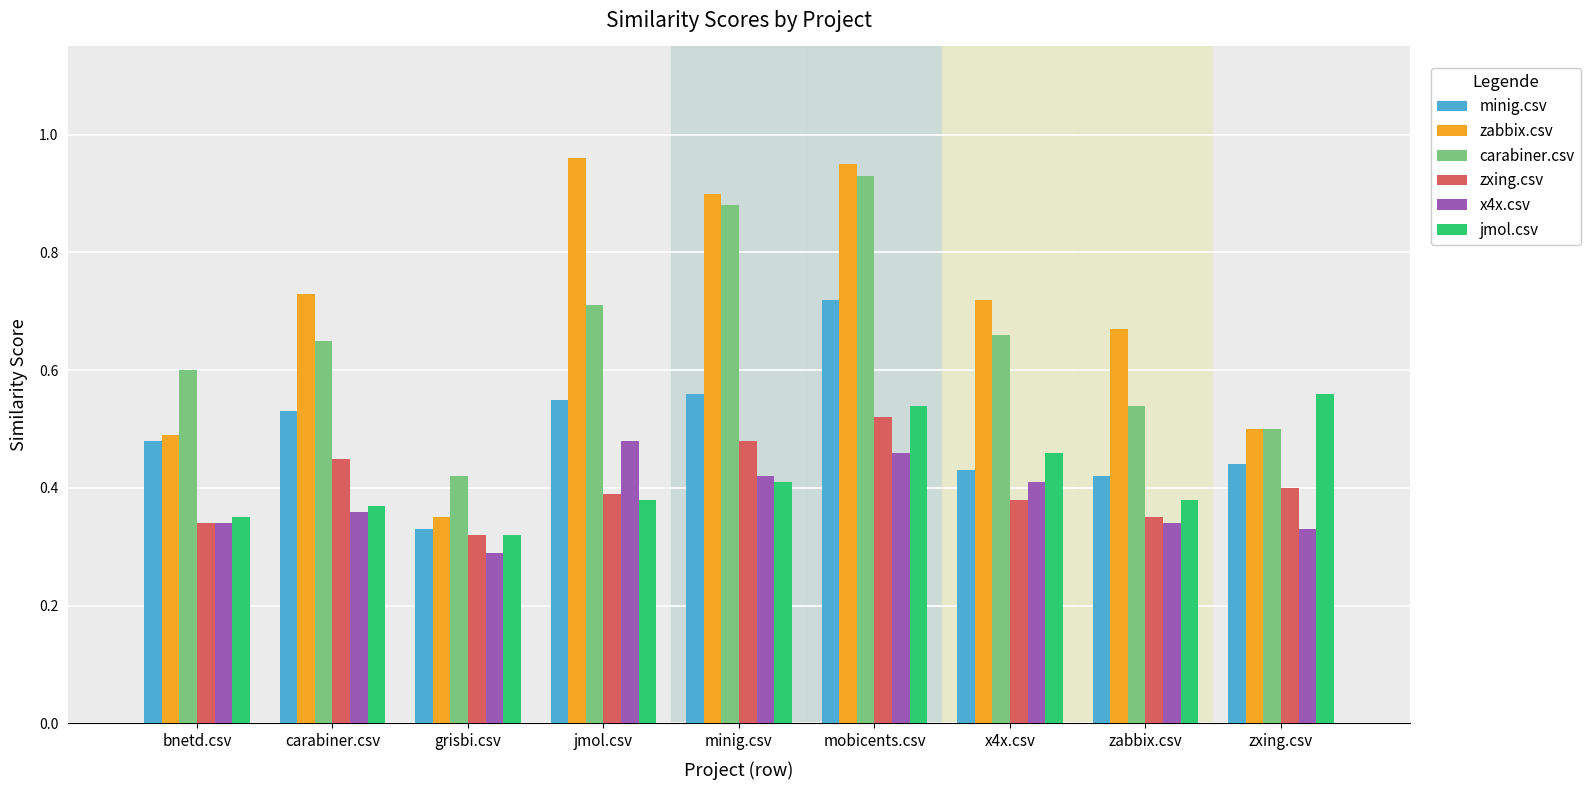

At which label is jmol.csv closest to 0?

grisbi.csv